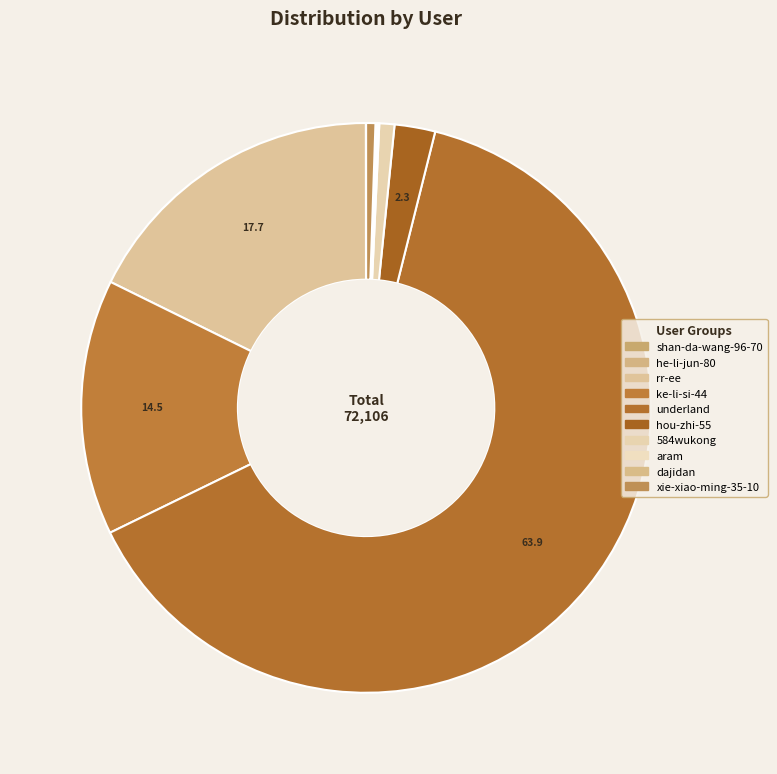

Rank the categories by value from lowest to highest.

shan-da-wang-96-70, he-li-jun-80, aram, dajidan, xie-xiao-ming-35-10, 584wukong, hou-zhi-55, ke-li-si-44, rr-ee, underland